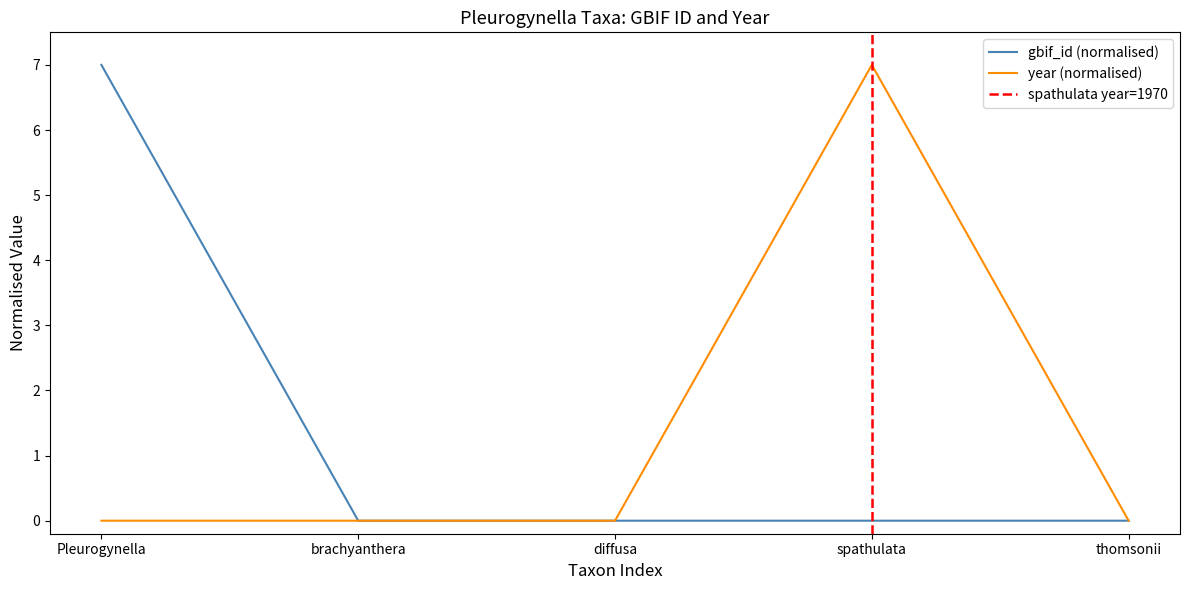

Does the chart have visible grid lines?

No